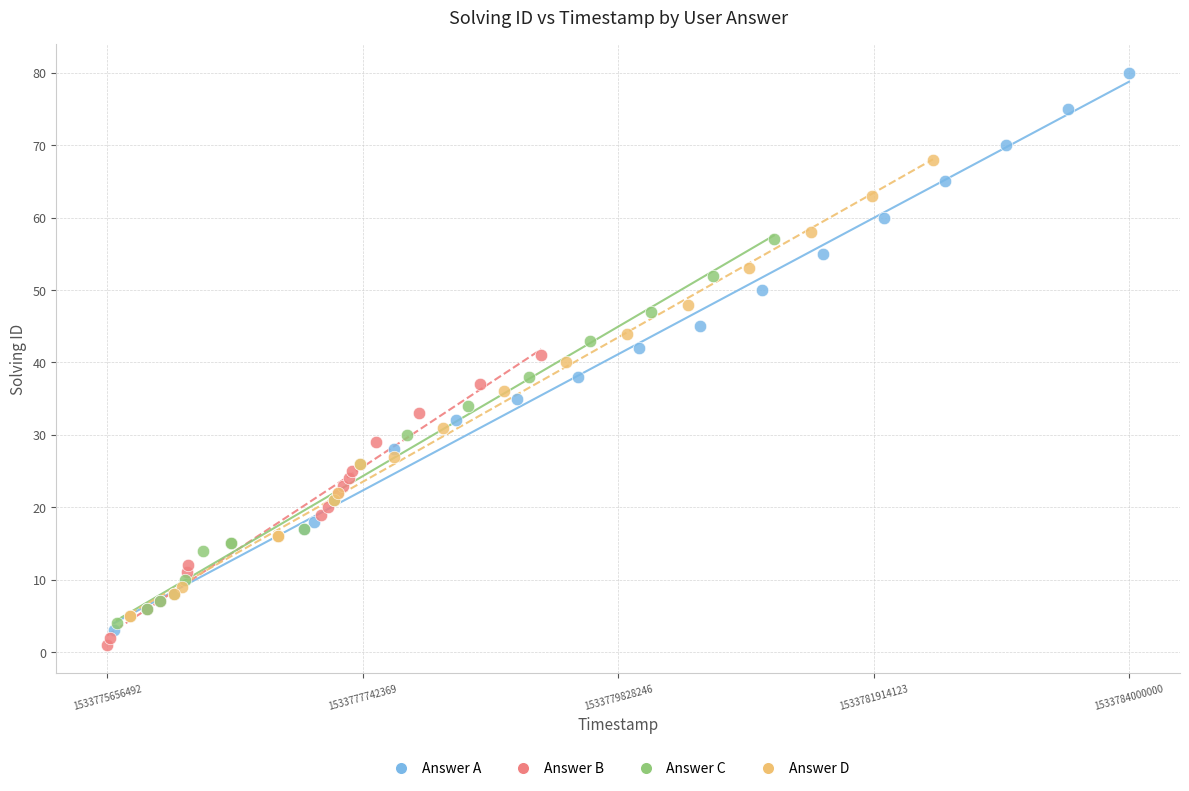

Which series reaches the maximum Y coordinate?

Answer A